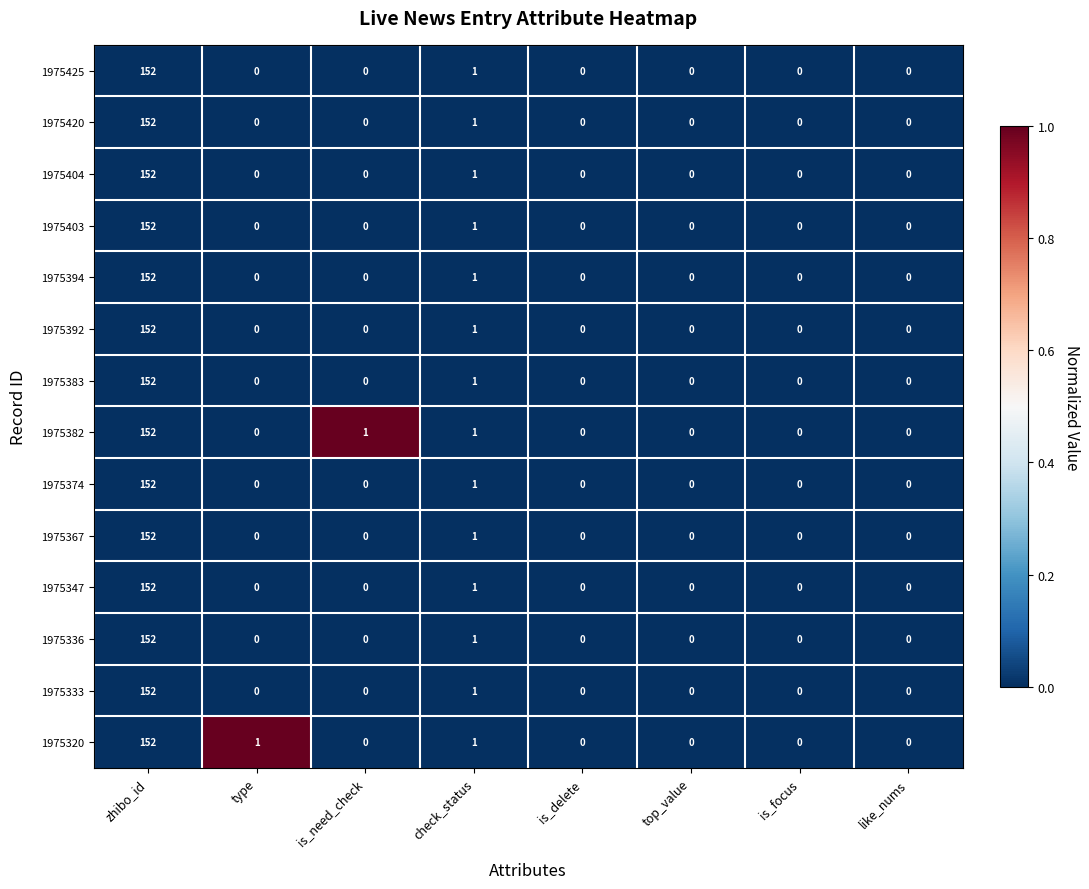

At which category is the sum across all series the highest?

zhibo_id